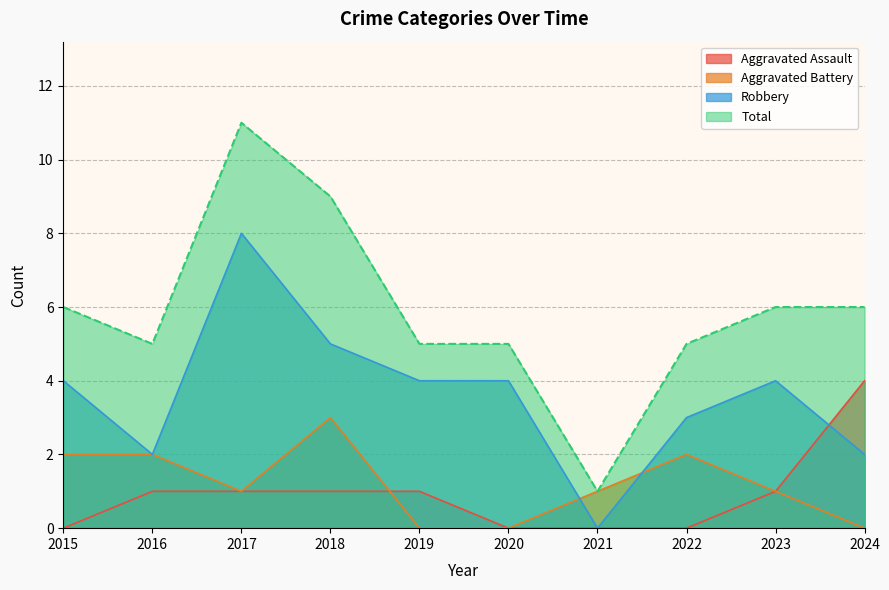

The Robbery series shows 5 at 2015. True or false?

False